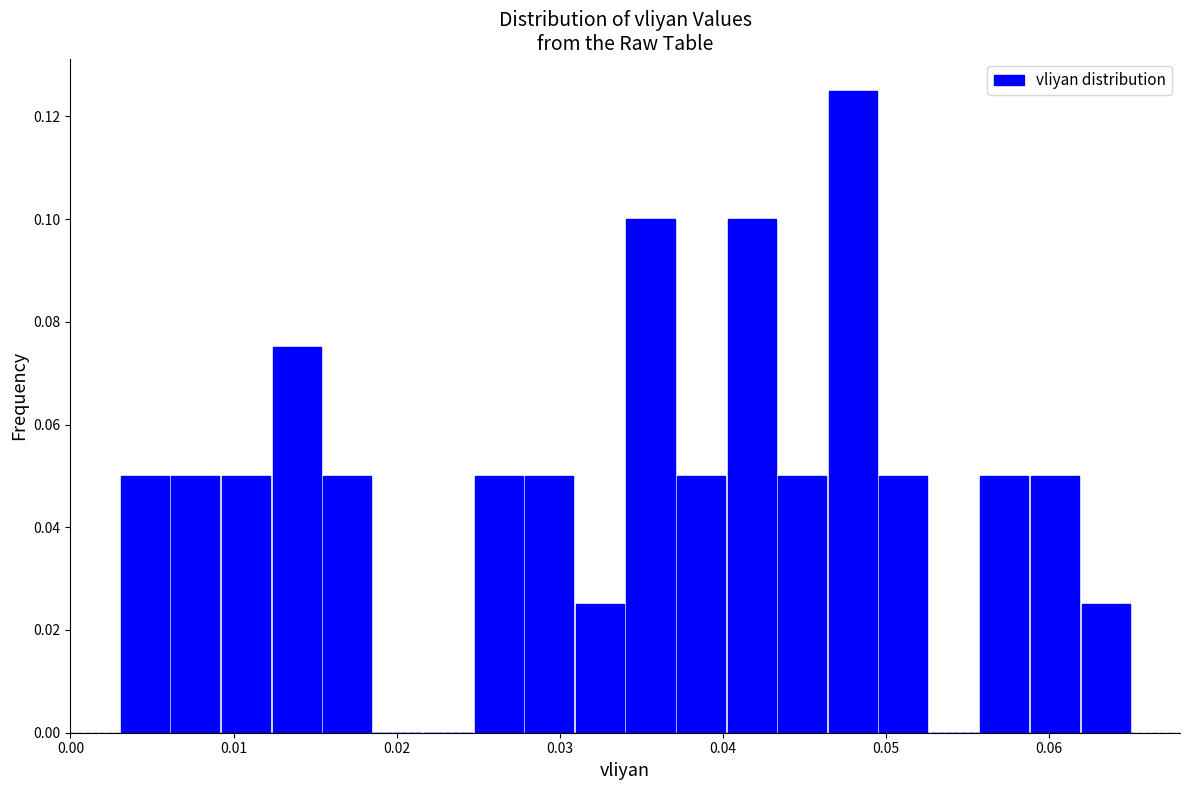

Around what value on the x-axis is the tallest bar? Give the approximate position of its centre, as read against the axis.

0.048